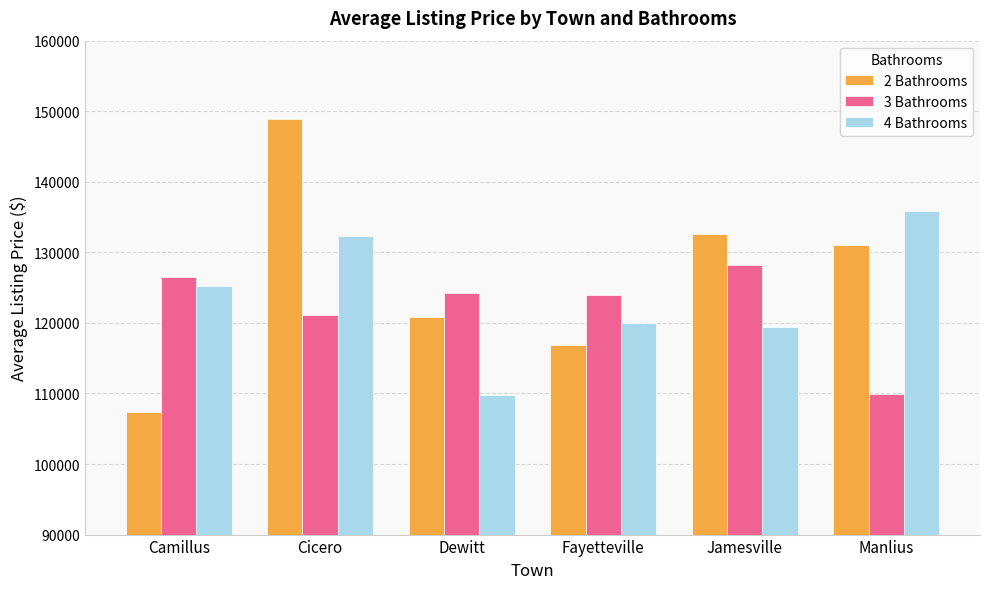

Reading right to left, extract all data points from this chart.

2 Bathrooms: 131000.0	132625.0	116875.0	120875.0	148875.0	107375.0
3 Bathrooms: 109875.0	128250.0	123916.7	124250.0	121125.0	126535.7
4 Bathrooms: 135807.7	119428.6	120035.7	109821.4	132375.0	125250.0